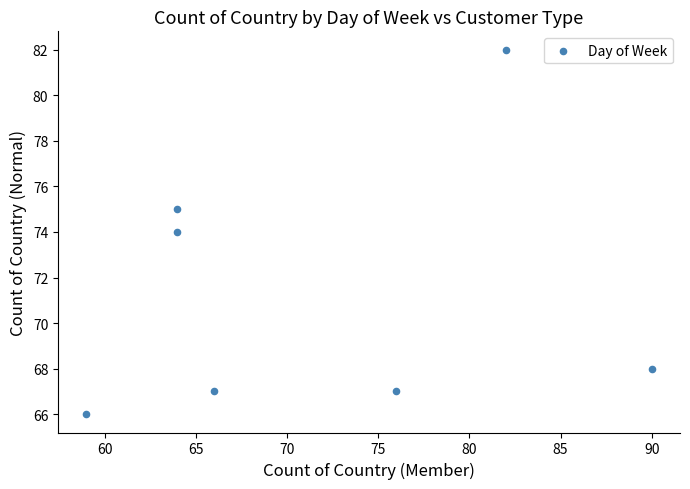

What is the range of X values (max minus min)?

31